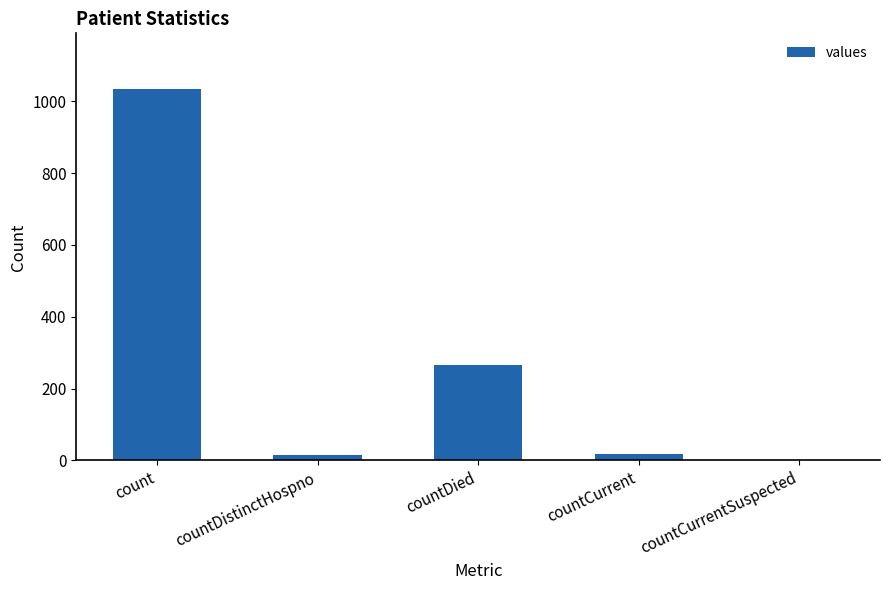

True or false: the data shows -419 at countCurrentSuspected.

False